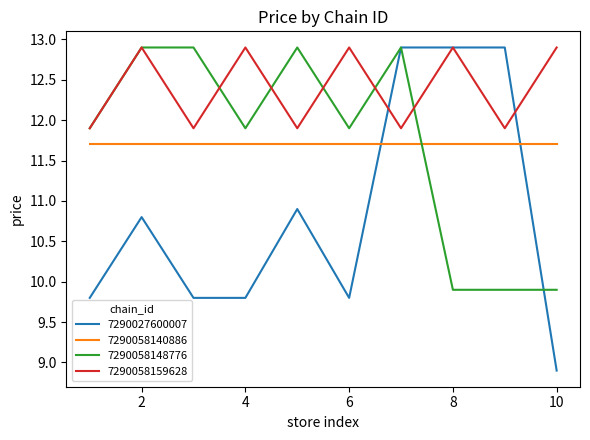

Which series has the widest spread of values?

7290027600007